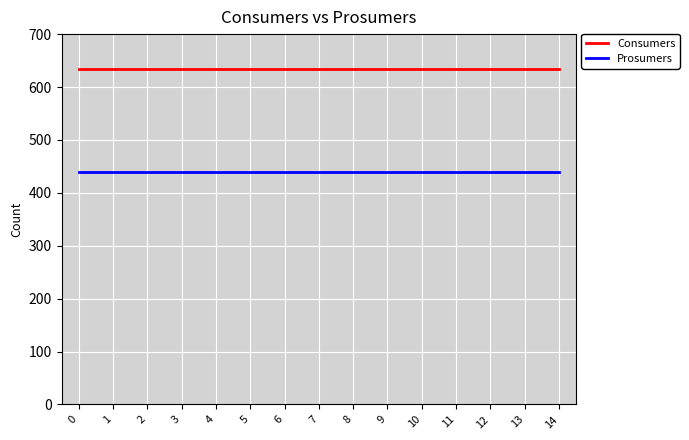

How many lines are shown in the chart?

2